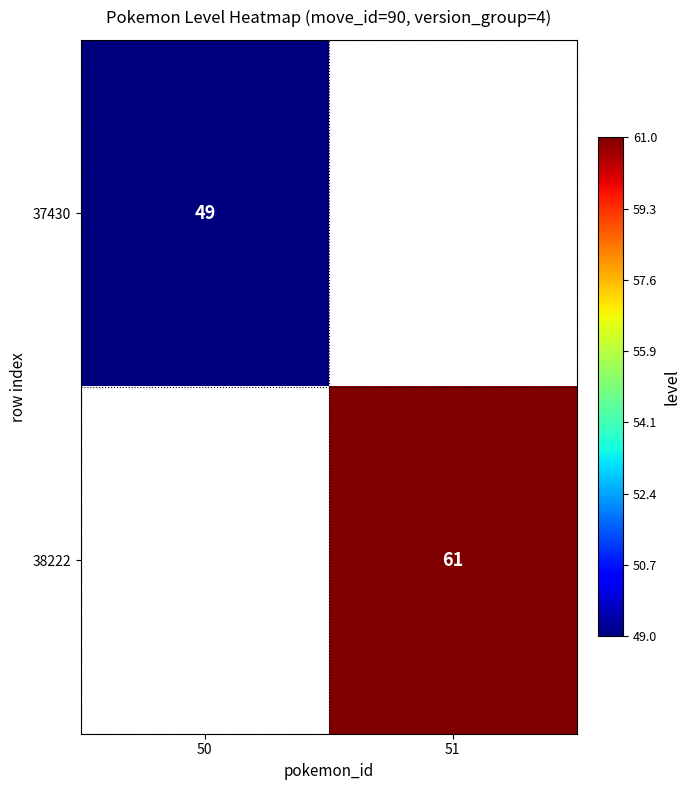

Is it true that 38222 equals 42.6 at 51?

False